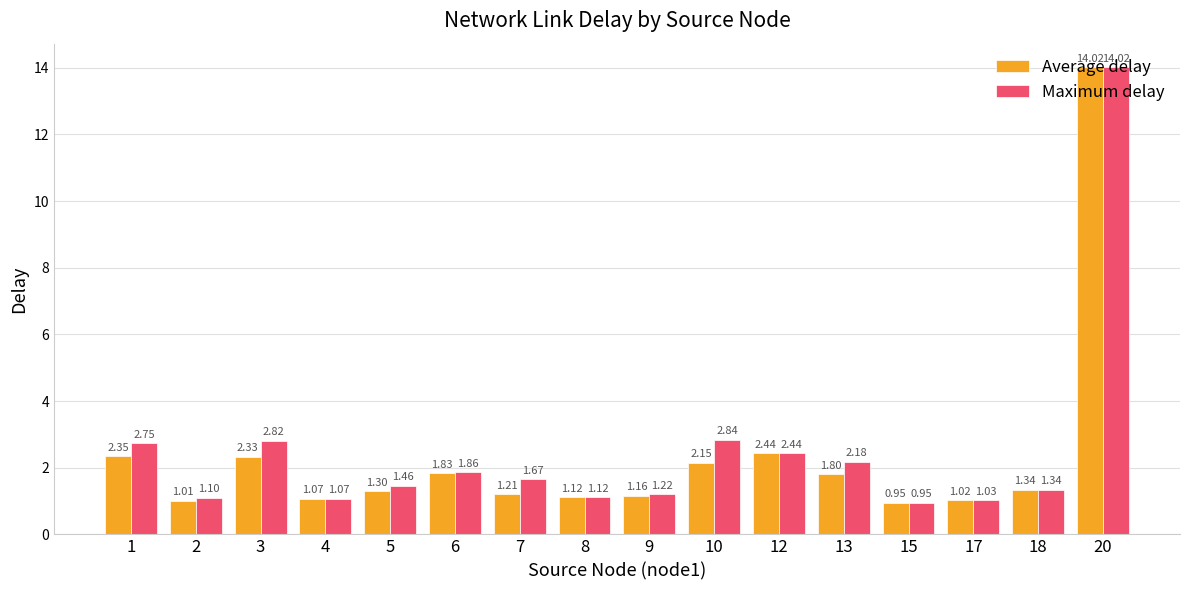

How many bars are there in each group?

2